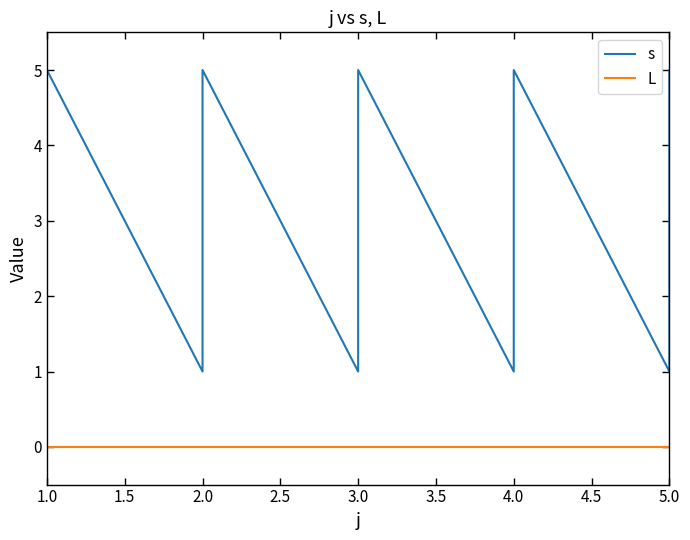

How many series are shown in this chart?

2